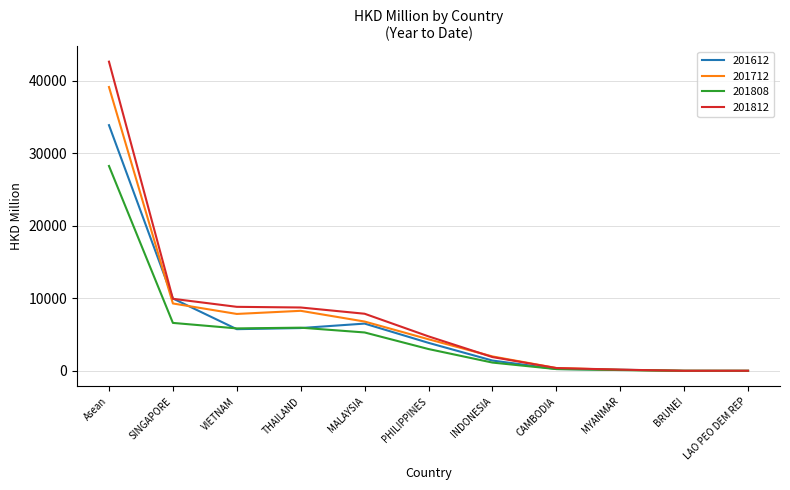

The 201808 series shows 36838.9 at Asean. True or false?

False